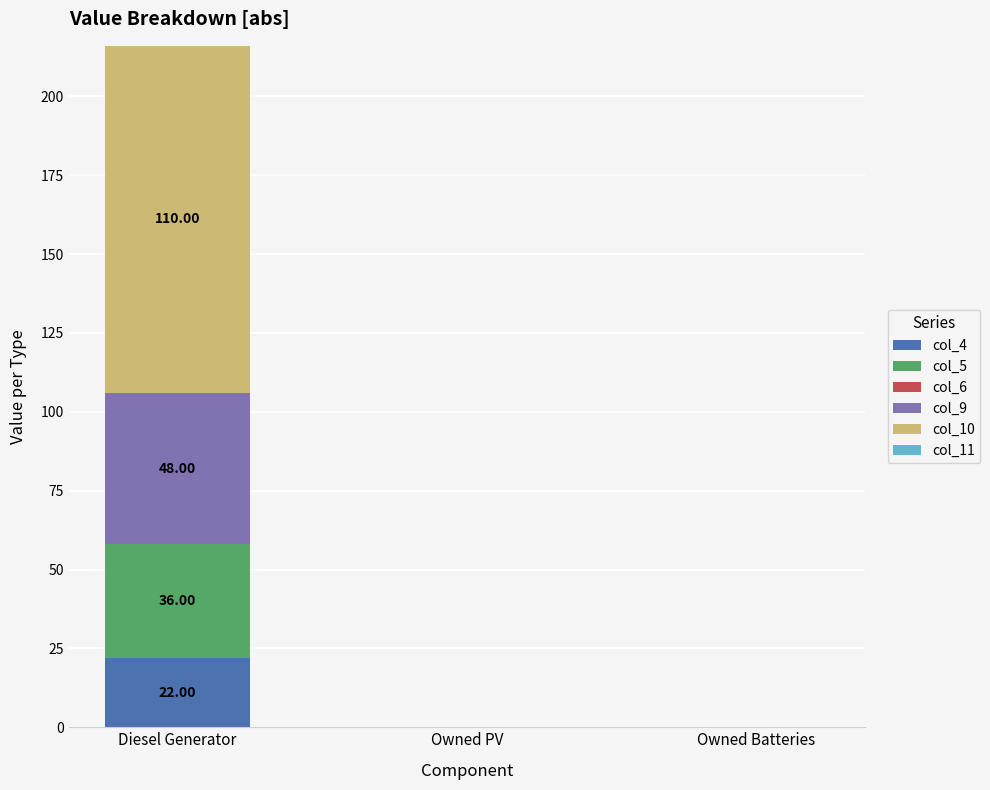

What is the total value across all series at Diesel Generator?

216